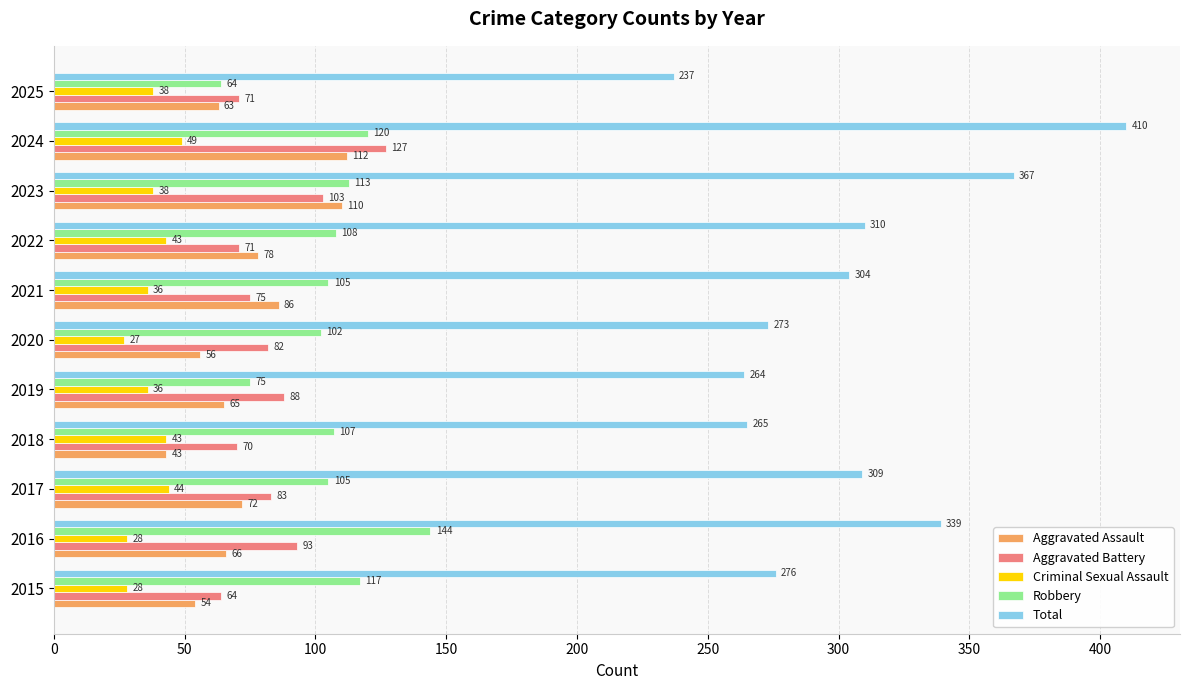

True or false: Aggravated Battery has a value of 70 at 2018.

True